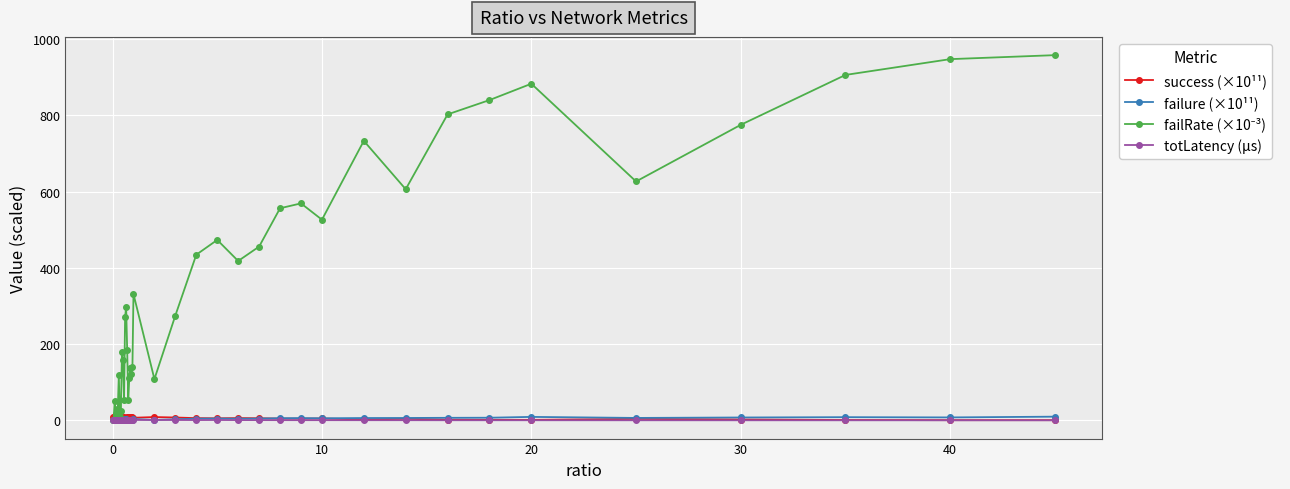

At how many categories does at least one series exceed 648?

8